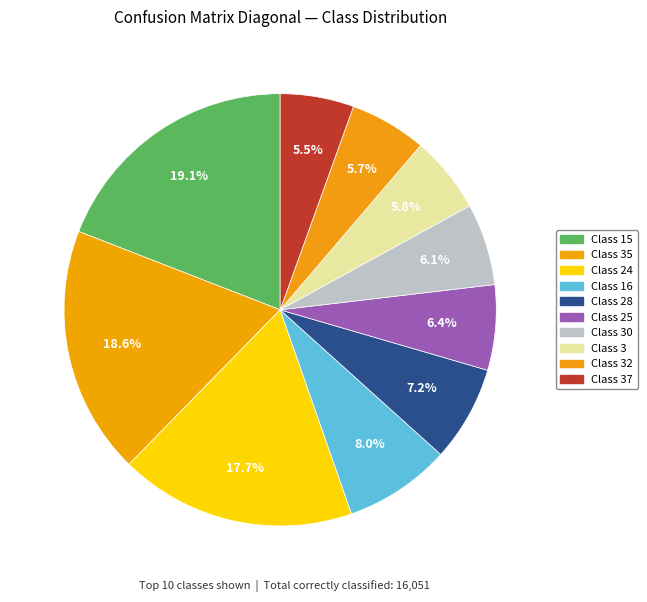

How many slices are in this pie chart?

10